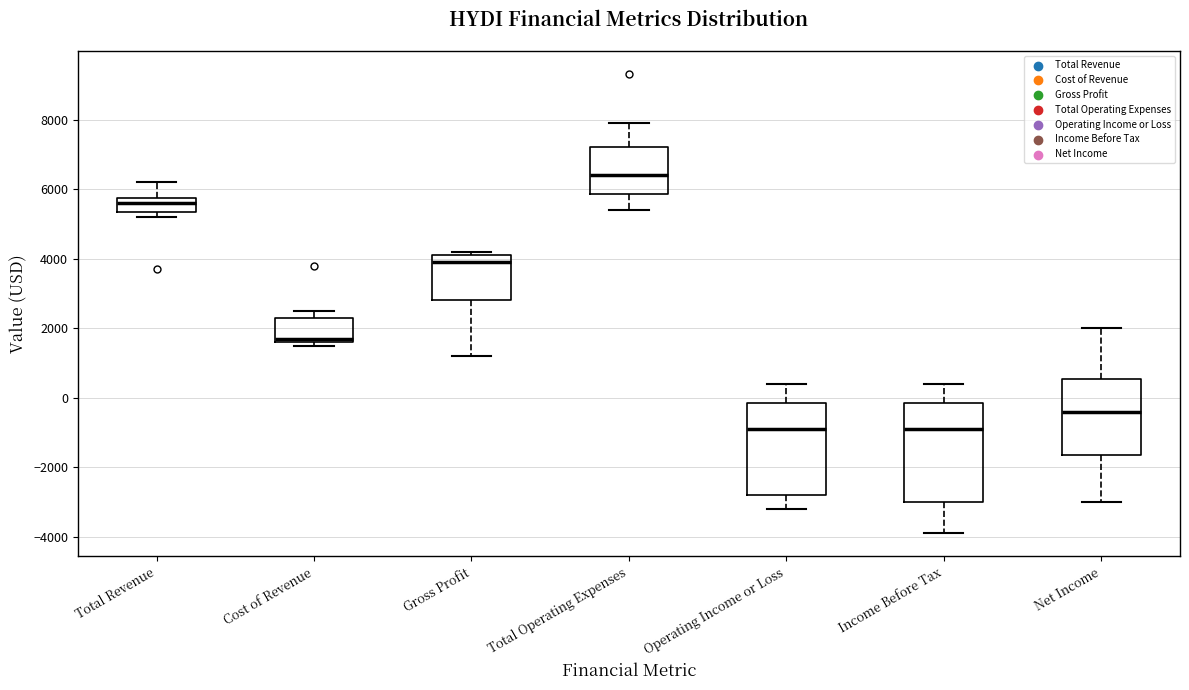

Reading left to right, transcribe this box plot: for each box, give where its median line is, the range the box spans, and where its two whiskers end, as read against the y-axis. The values are not printed on the chart, so give them approximately, as read against the axis.

Total Revenue: median 5600, box 5400 to 5800, whiskers 5200 to 6200
Cost of Revenue: median 1800, box 1600 to 2400, whiskers 1600 (just below the box's lower edge) to 2600
Gross Profit: median 4000, box 2800 to 4200, whiskers 1200 to 4200 (just above the box's upper edge)
Total Operating Expenses: median 6400, box 5800 to 7200, whiskers 5400 to 8000
Operating Income or Loss: median -800, box -2800 to -200, whiskers -3200 to 400
Income Before Tax: median -800, box -3000 to -200, whiskers -3800 to 400
Net Income: median -400, box -1600 to 600, whiskers -3000 to 2000